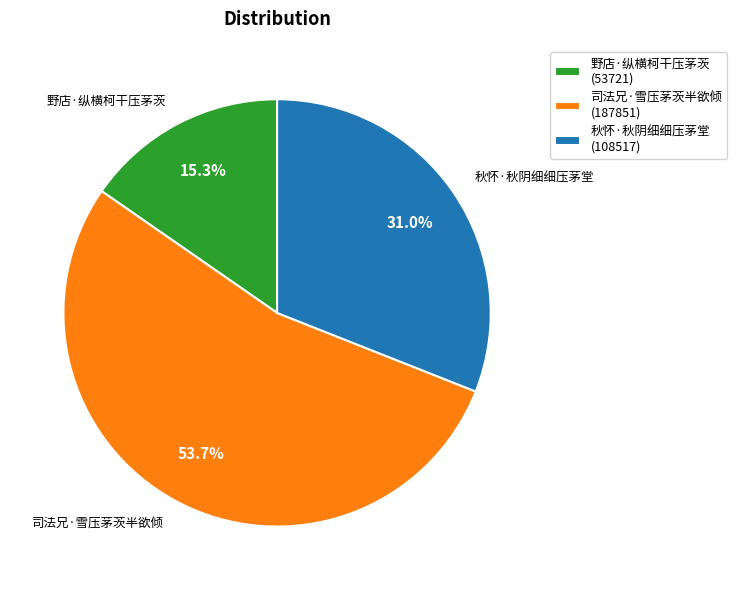

To the nearest percent, what portion does 司法兄·雪压茅茨半欲倾 represent?

54%